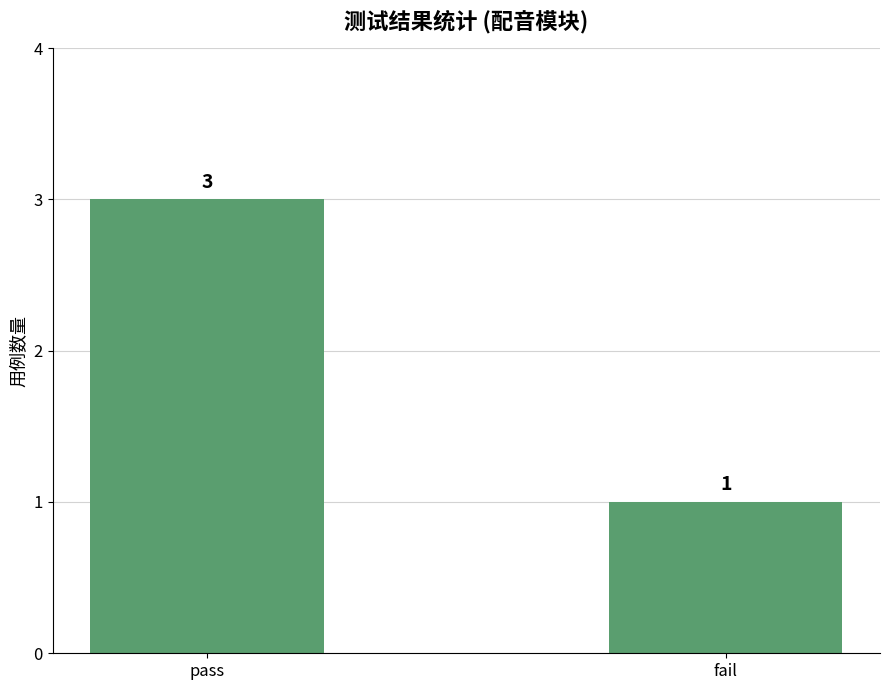

What is the greatest value displayed?

3